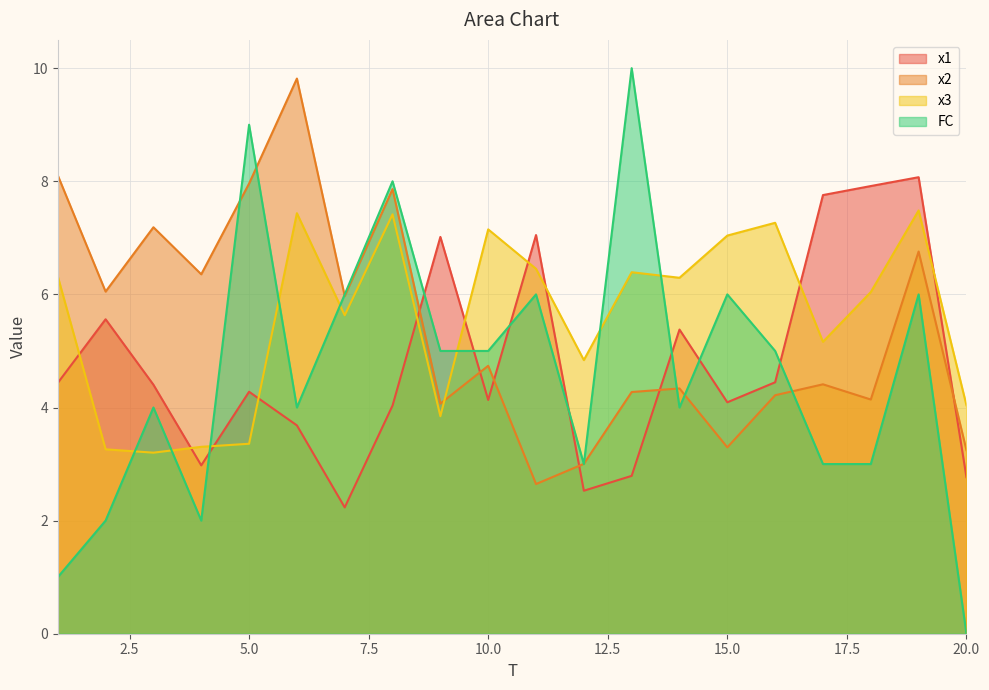

Which series ends up on top after the final intersection of x1 and x3?

x3